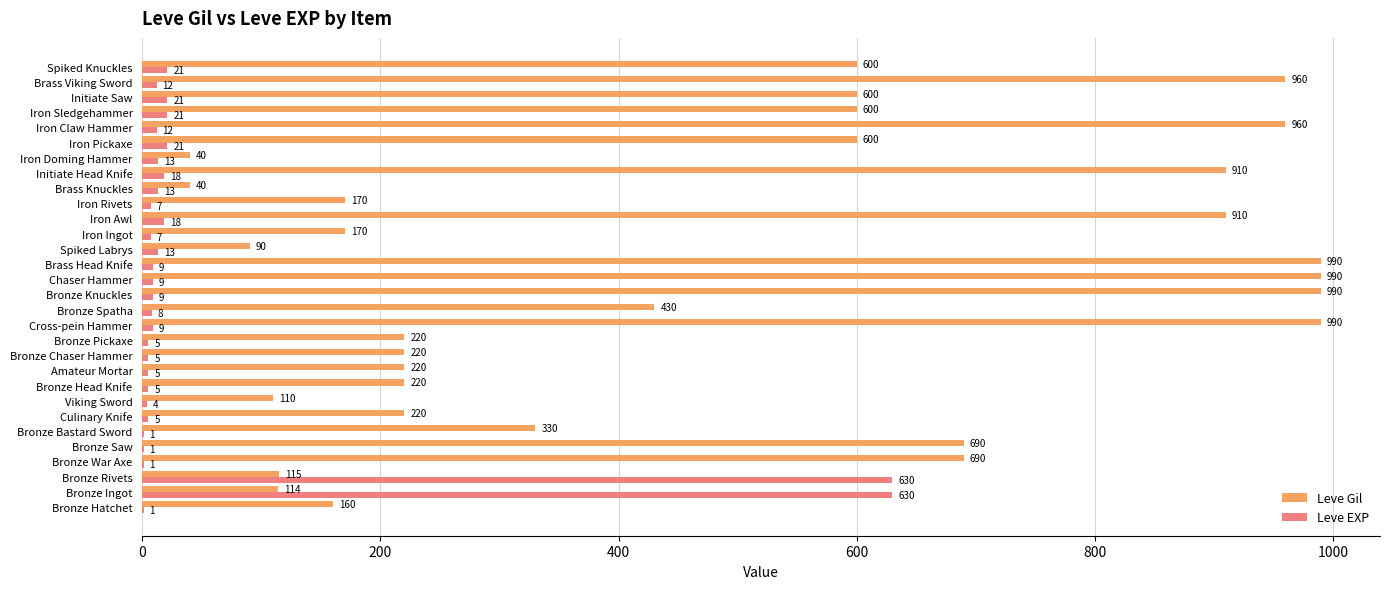

What is the sum of all Leve EXP values?

1534